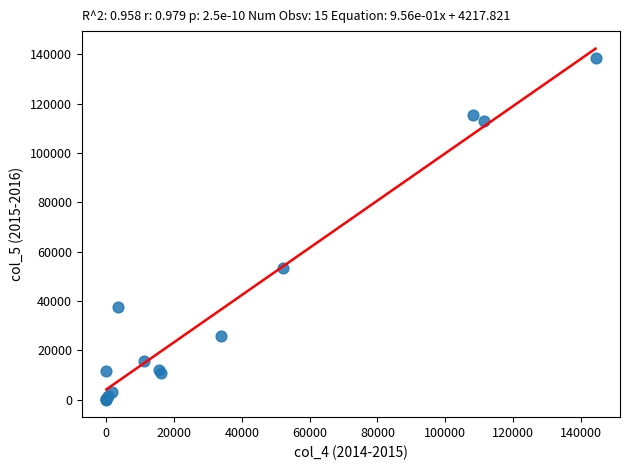

What Y value in the scatter plot is closest to 69363?

53446